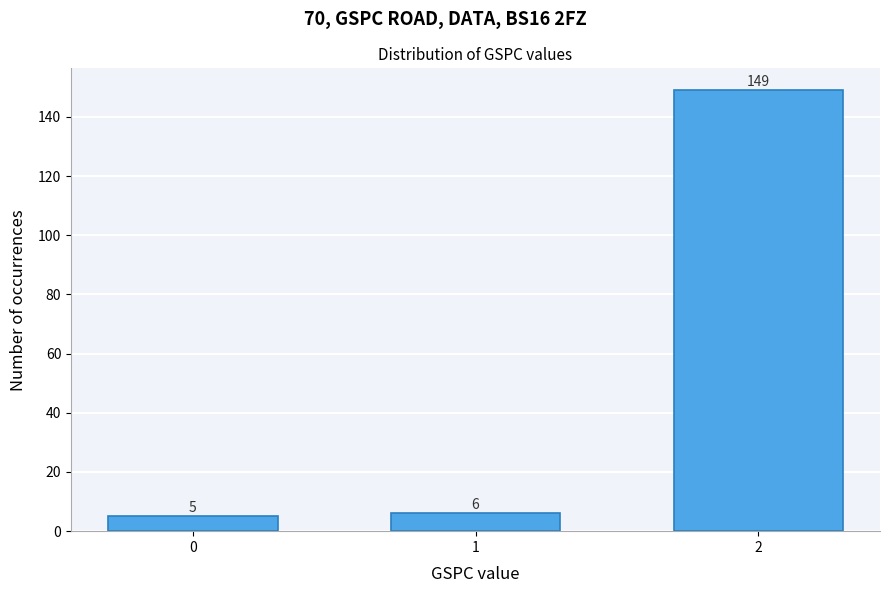

Reading left to right, extract all data points from this chart.

0=5	1=6	2=149